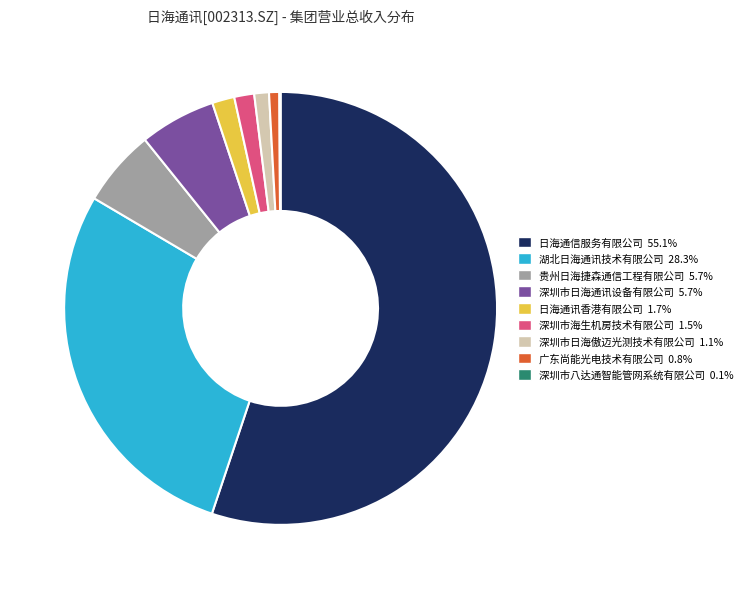

Does 湖北日海通讯技术有限公司 28.3% represent more than half of the total?

No